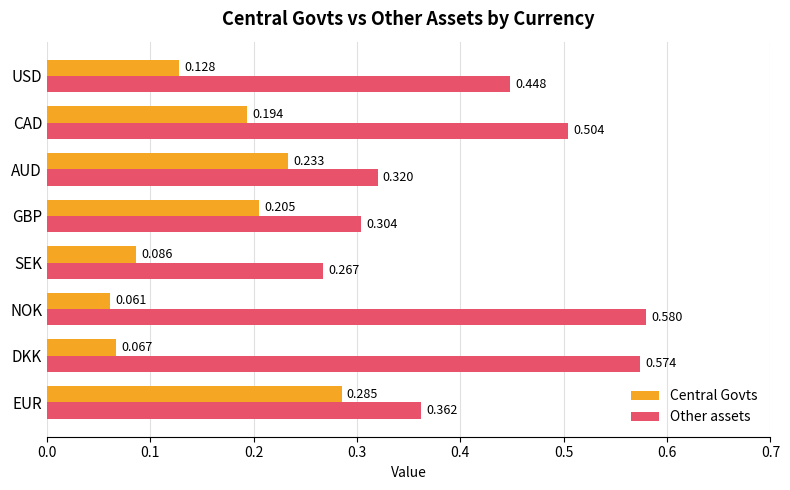

Which series has the largest total across all categories?

Other assets